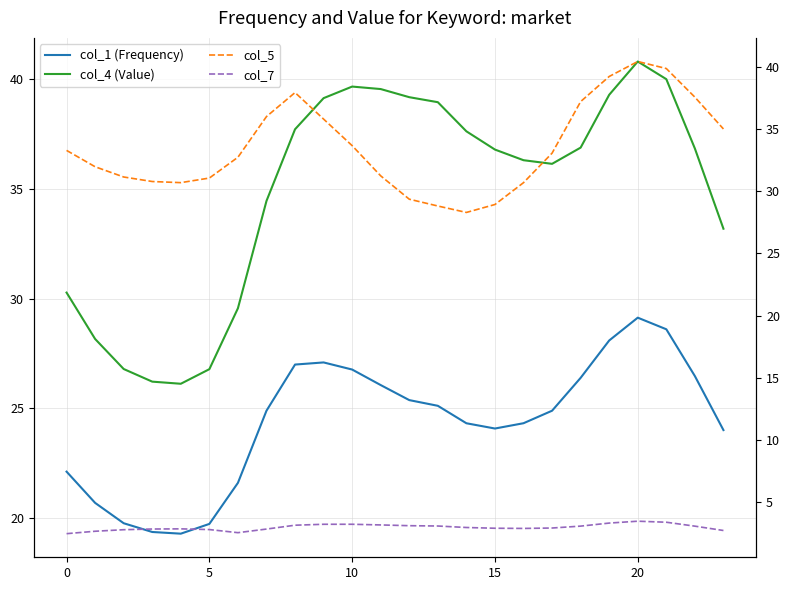

At how many categories does at least one series exceed 33?

18